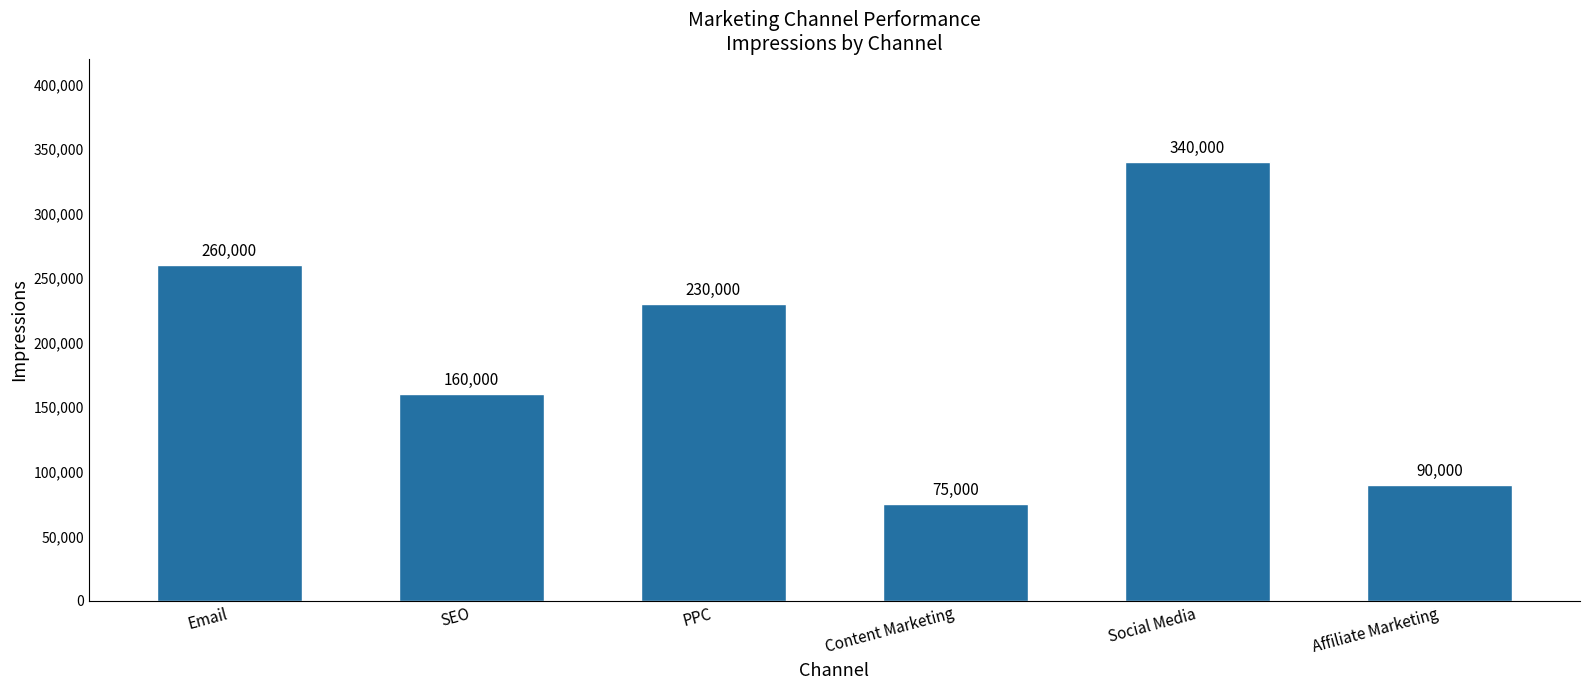

What is the difference between the values at Content Marketing and Email?

185000